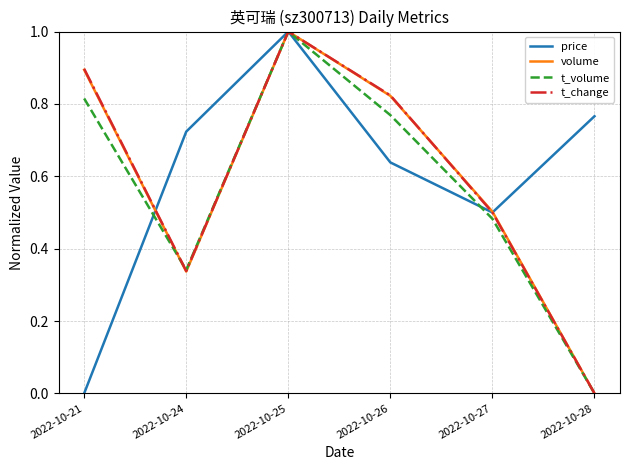

List the labels in order of t_change value, smallest first.

2022-10-28, 2022-10-24, 2022-10-27, 2022-10-26, 2022-10-21, 2022-10-25